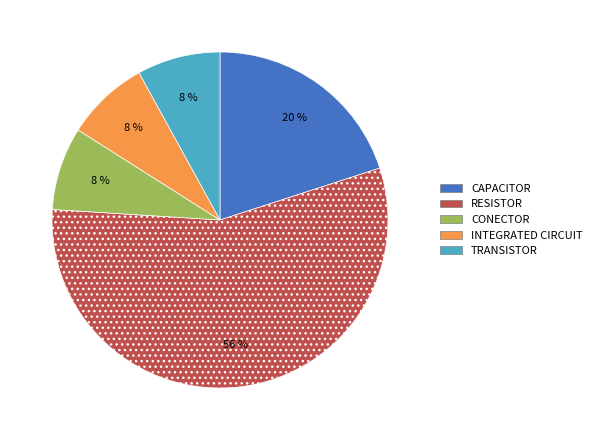

To the nearest percent, what portion does TRANSISTOR represent?

8%